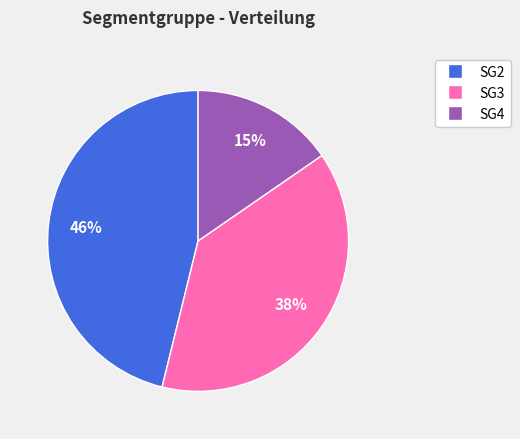

Which has a higher value, SG2 or SG4?

SG2